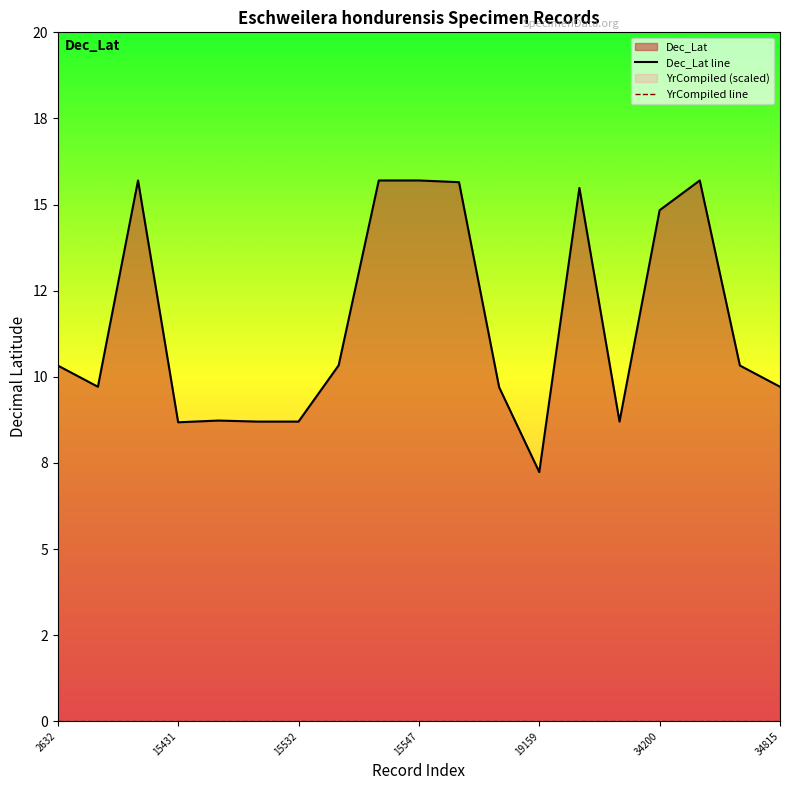

What is the lowest value of the Dec_Lat line series?

7.2